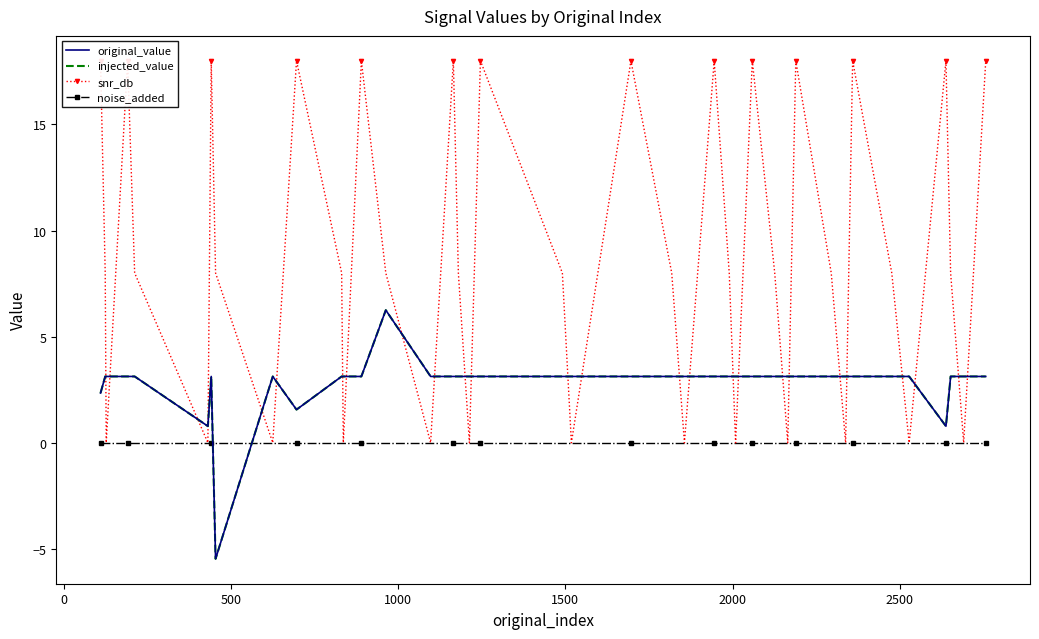

What is the value of the injected_value point at the 29th from the left?

3.1